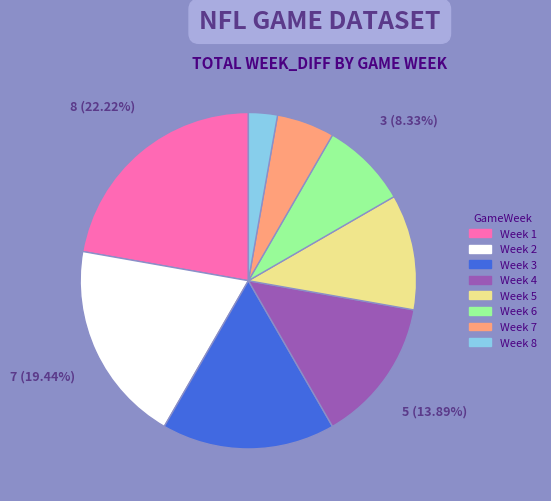

Is there a majority slice in this chart?

No